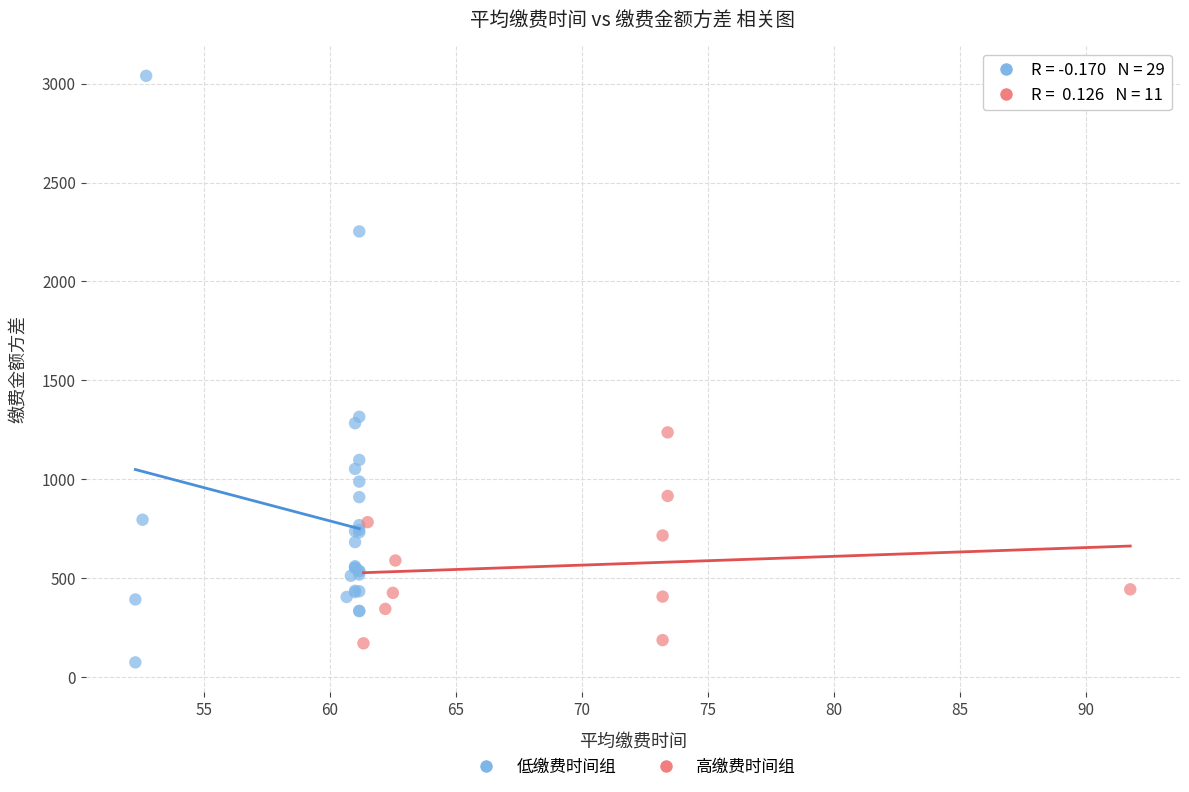

What are all the series names shown in the legend?

低缴费时间组, 高缴费时间组